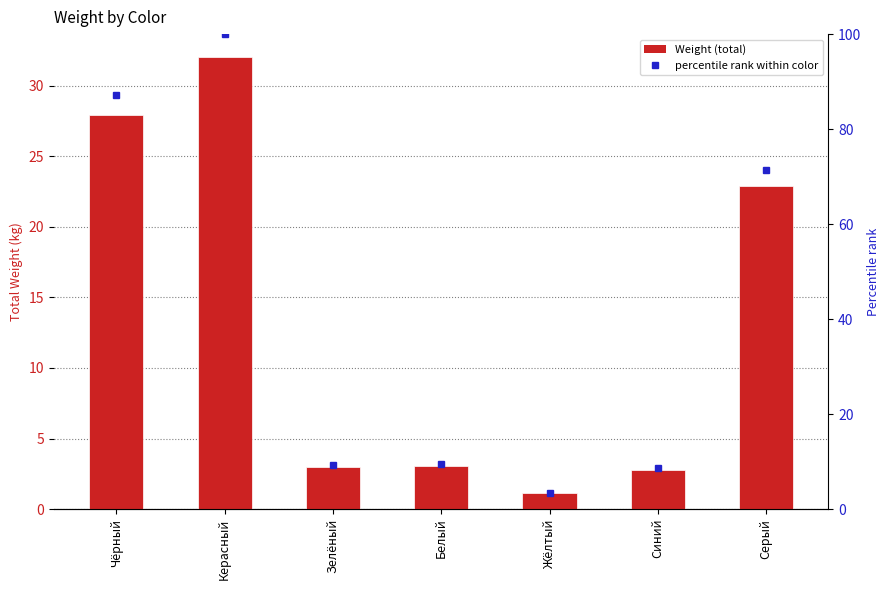

List the series in order of their overall mean, lowest first.

Weight, percentile rank